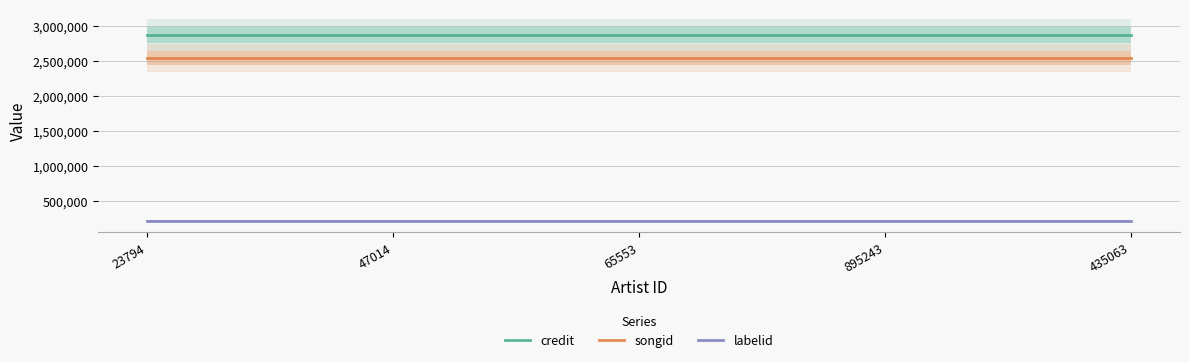

True or false: credit and labelid cross at least once.

False